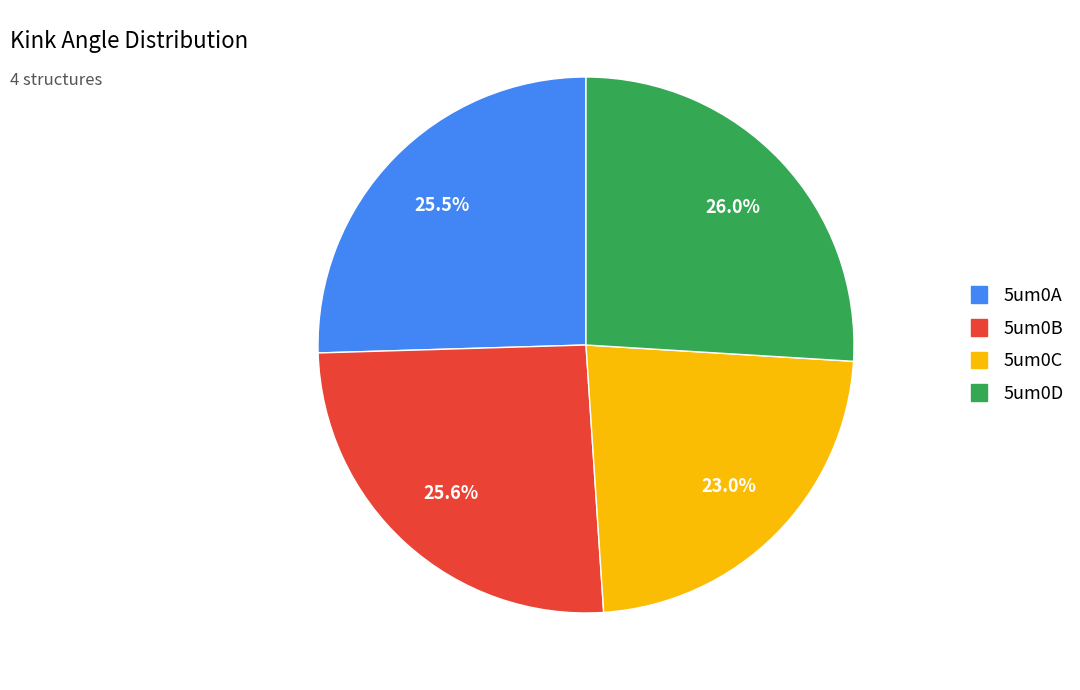

Which category has the smallest portion of the pie?

5um0C